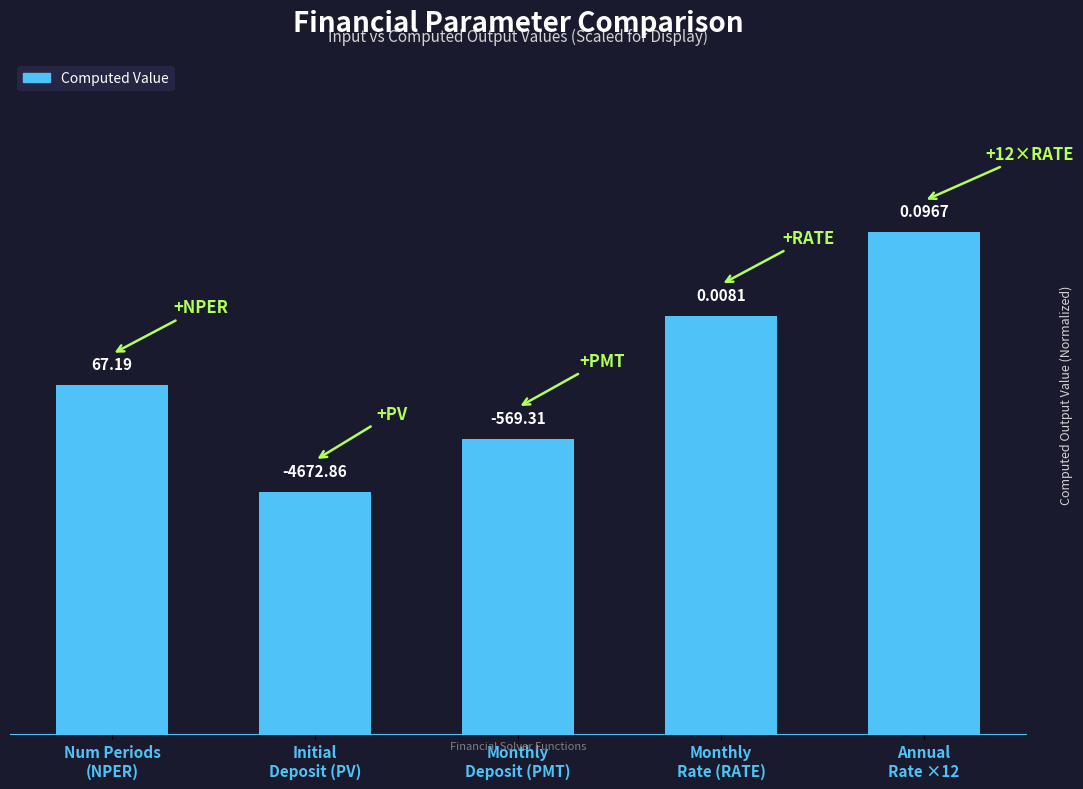

How many bars are there in total?

5